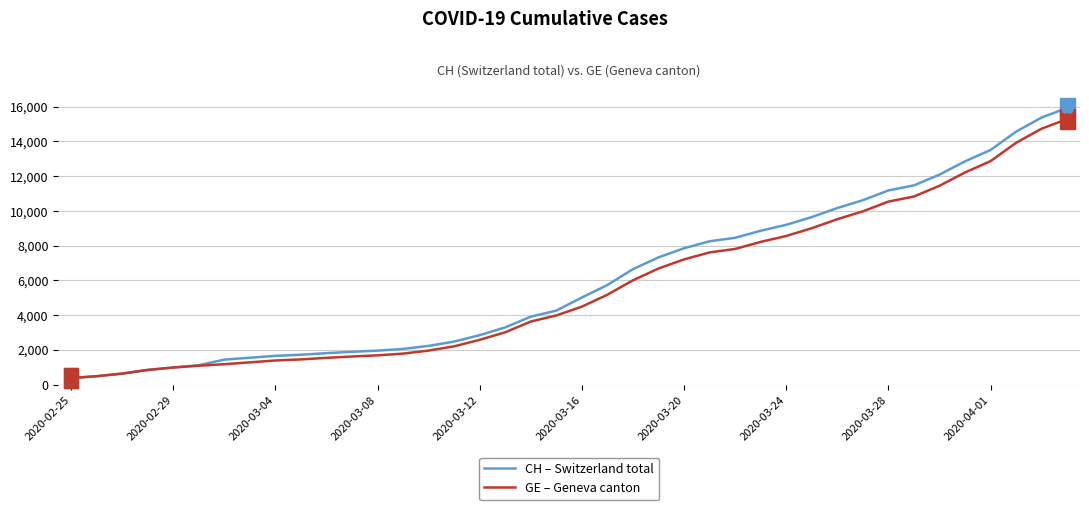

What is the difference between the maximum and minimum values in the GE – Geneva canton series?

14909